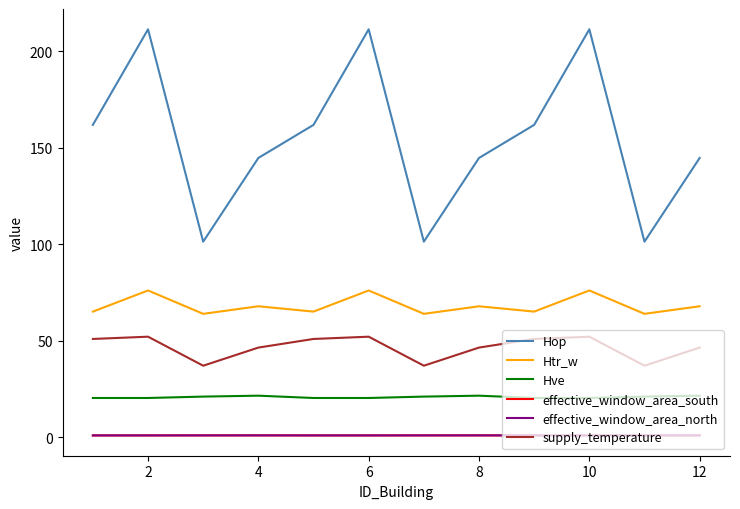

Does the chart display data point markers on the line(s)?

No